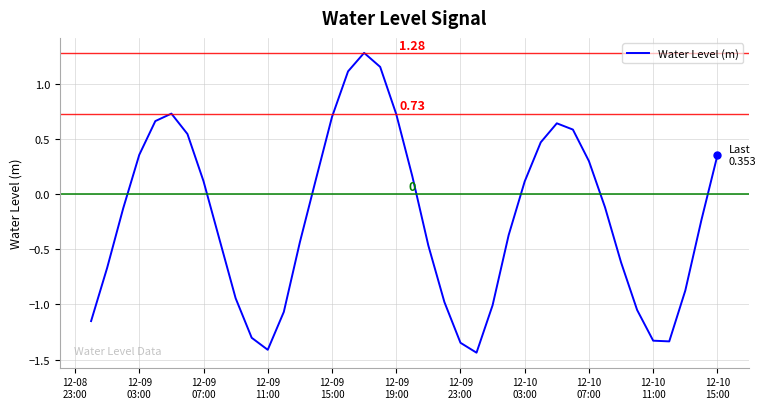

What is the maximum value shown in the chart?

1.3